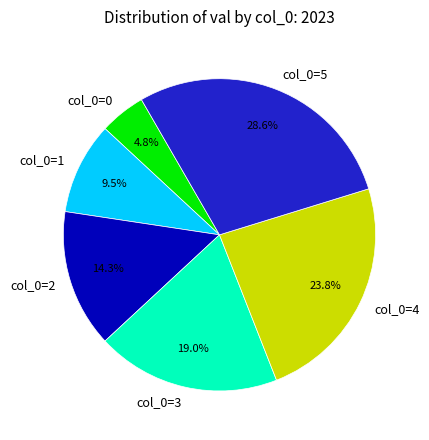

How much of the chart is everything except col_0=4?

76.2%